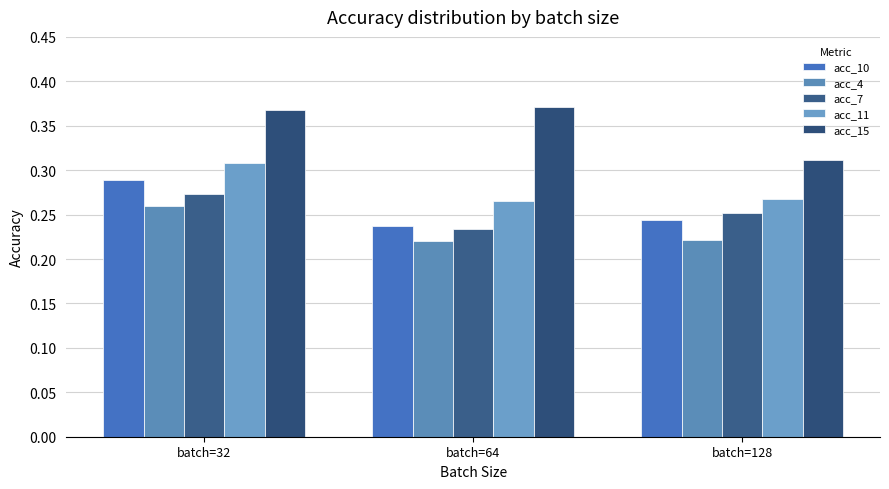

Count the acc_11 values in the range 0 to 1.

3